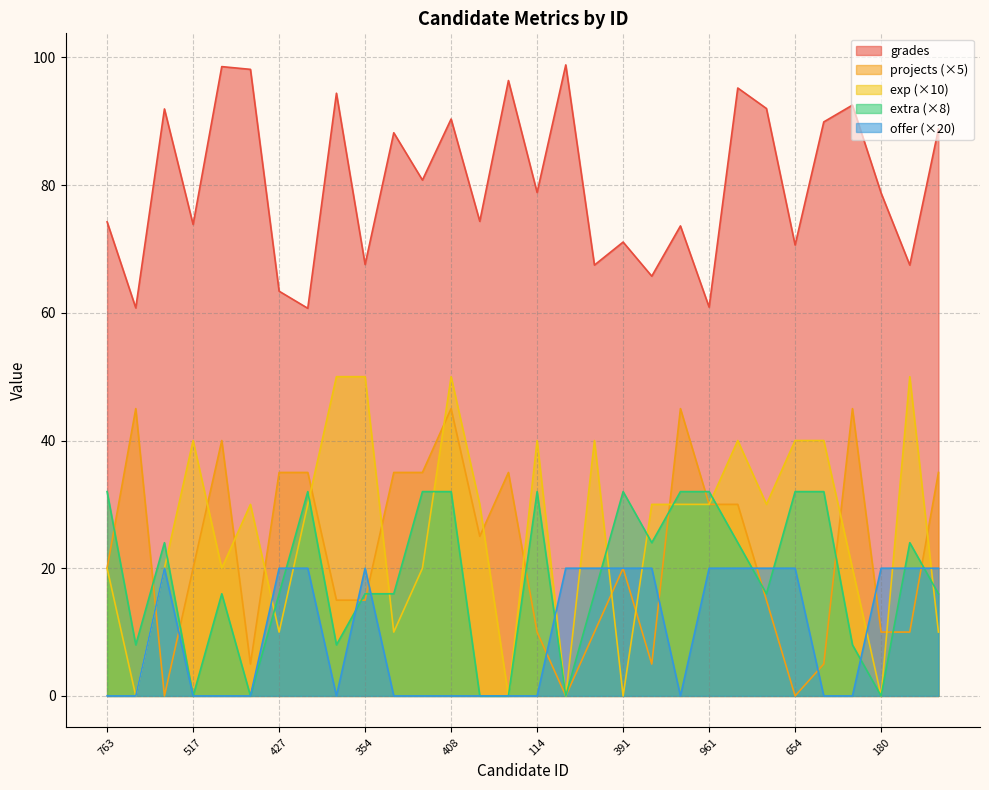

Which series has the largest total across all categories?

grades